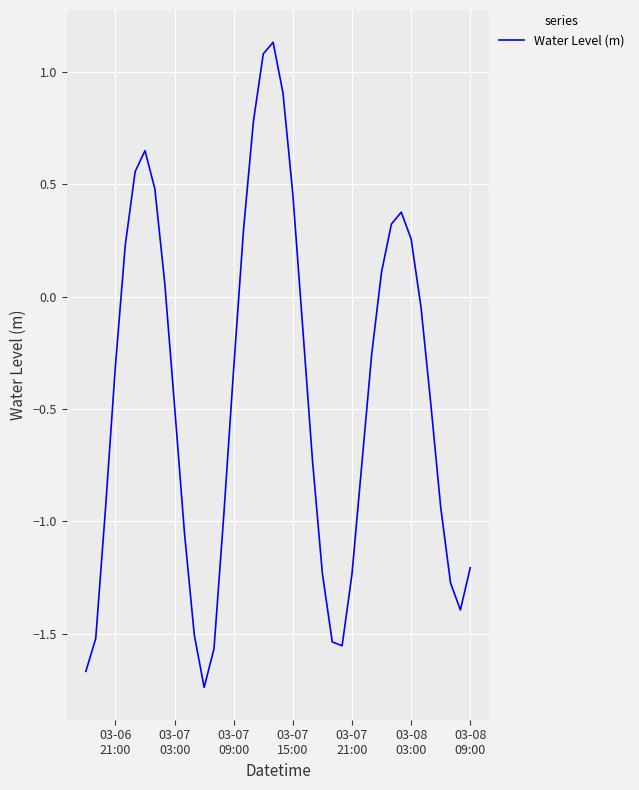

What is the maximum value shown in the chart?

1.1